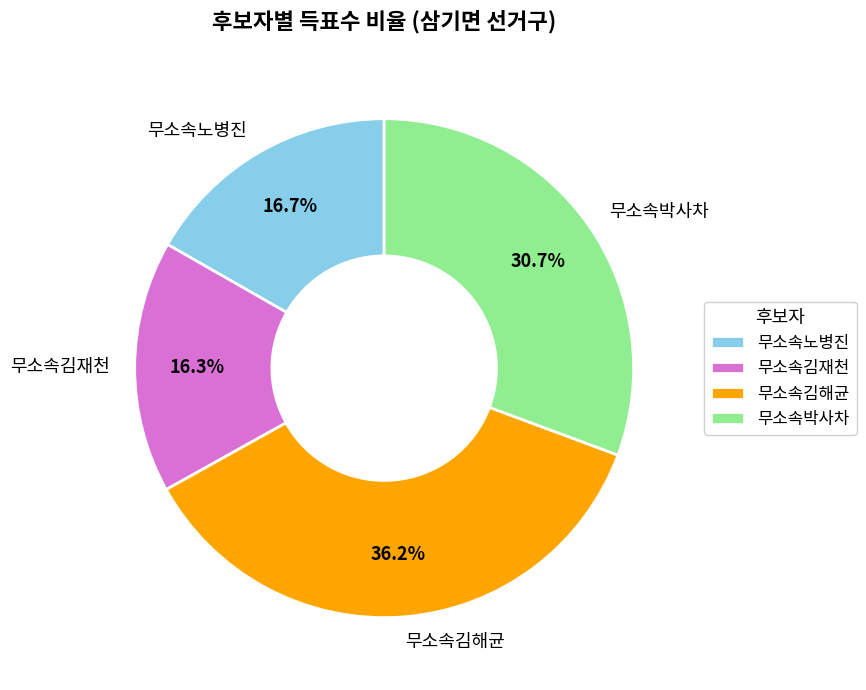

Does 무소속김재천 represent more than half of the total?

No